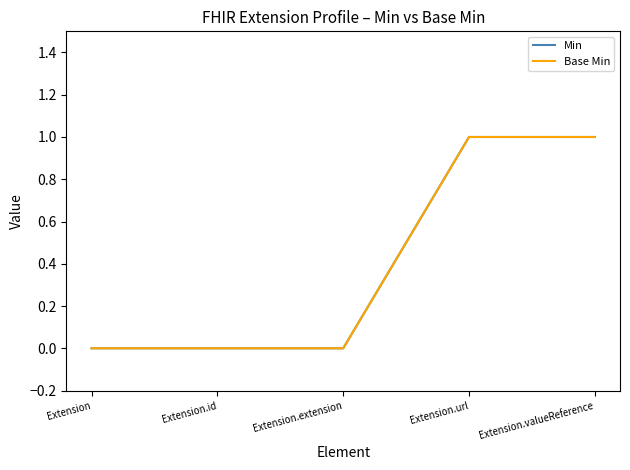

List the series in order of their peak value, lowest first.

Min, Base Min